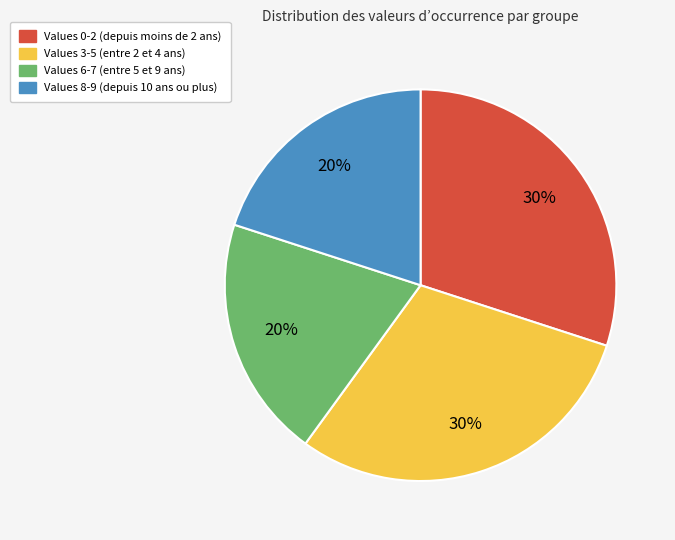

Is there any slice that represents more than half of the pie?

No